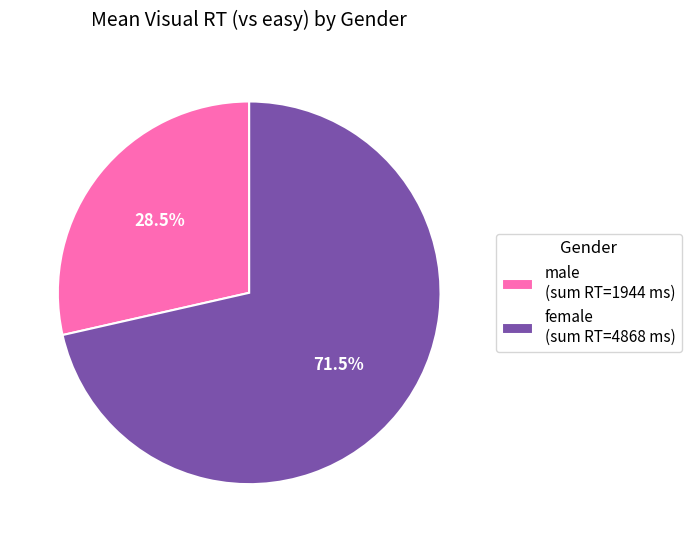

Combined, what portion of the pie is male (sum RT=1944 ms) and female (sum RT=4868 ms)?

100.0%